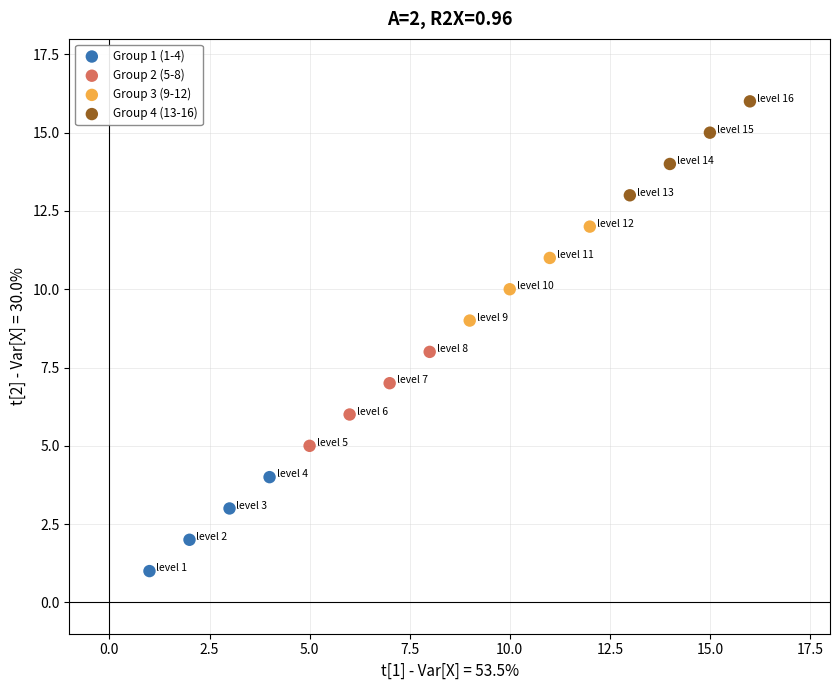

What are all the series names shown in the legend?

Group 1 (1-4), Group 2 (5-8), Group 3 (9-12), Group 4 (13-16)